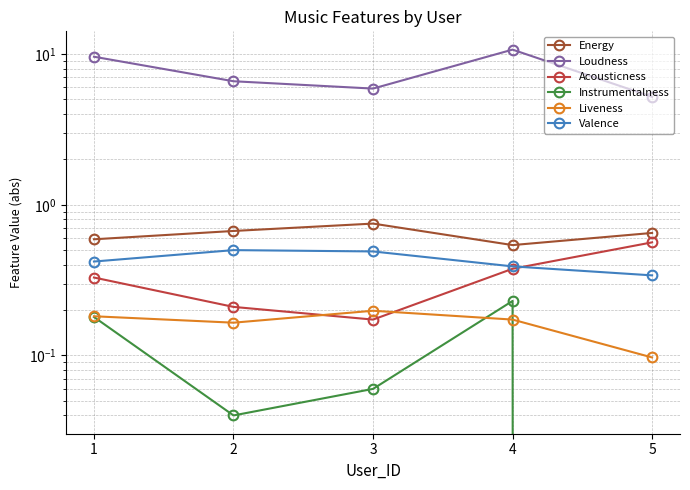

The Instrumentalness series shows 0.0 at 2. True or false?

True